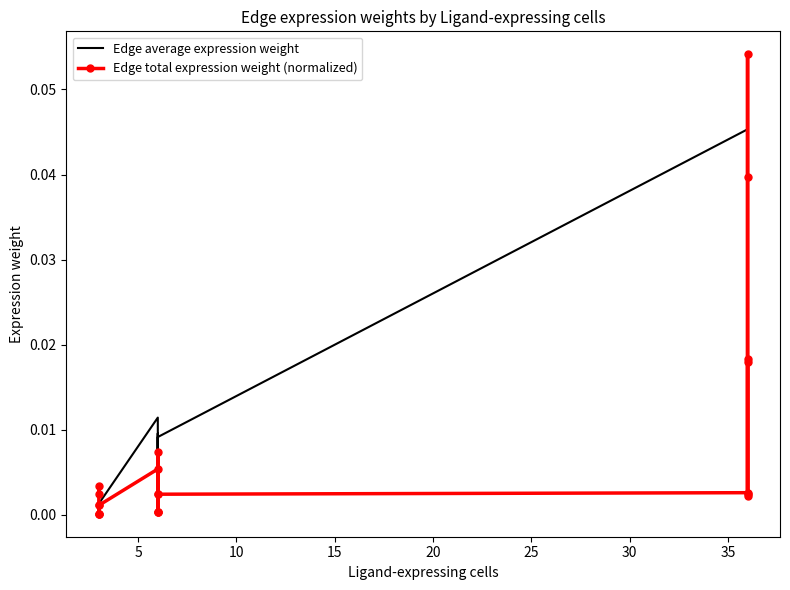

Which series has the largest range (max minus min)?

Edge total expression weight (normalized)